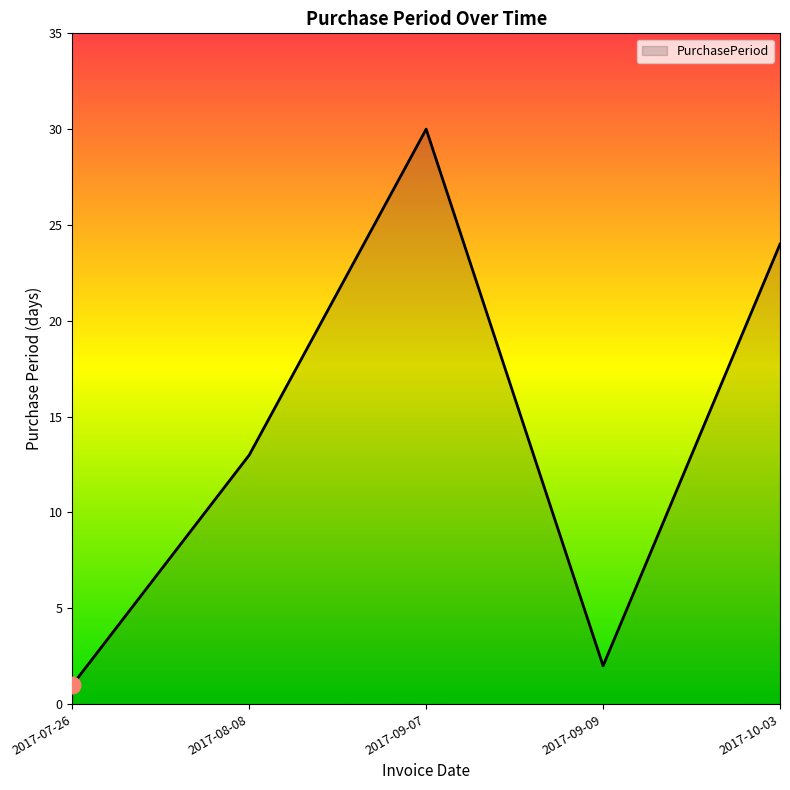

At which category does the chart reach its peak across all series?

2017-09-07